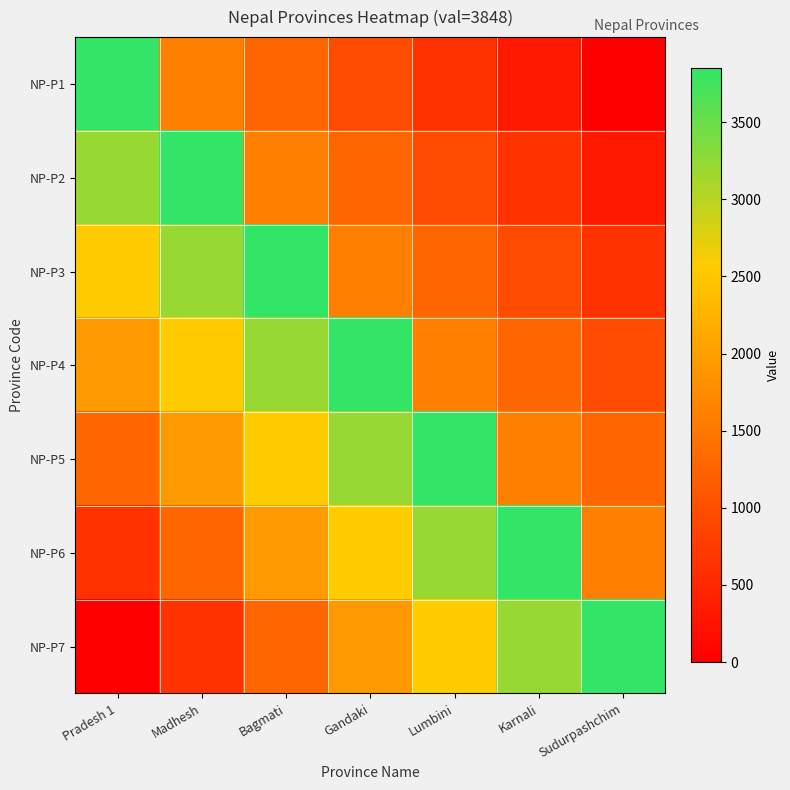

Rank the series at Madhesh from lowest to highest value.

NP-P7, NP-P6, NP-P1, NP-P5, NP-P4, NP-P3, NP-P2